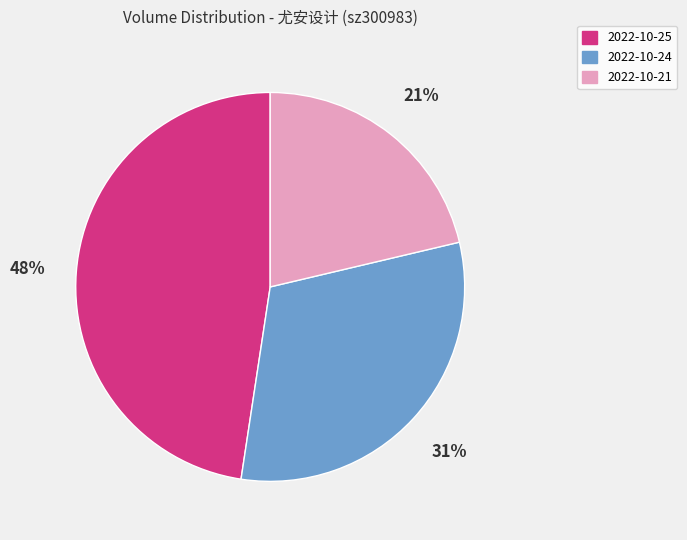

To the nearest percent, what is the average slice percentage?

33%